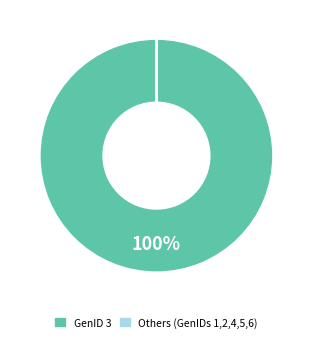

Does any single category account for the majority?

Yes